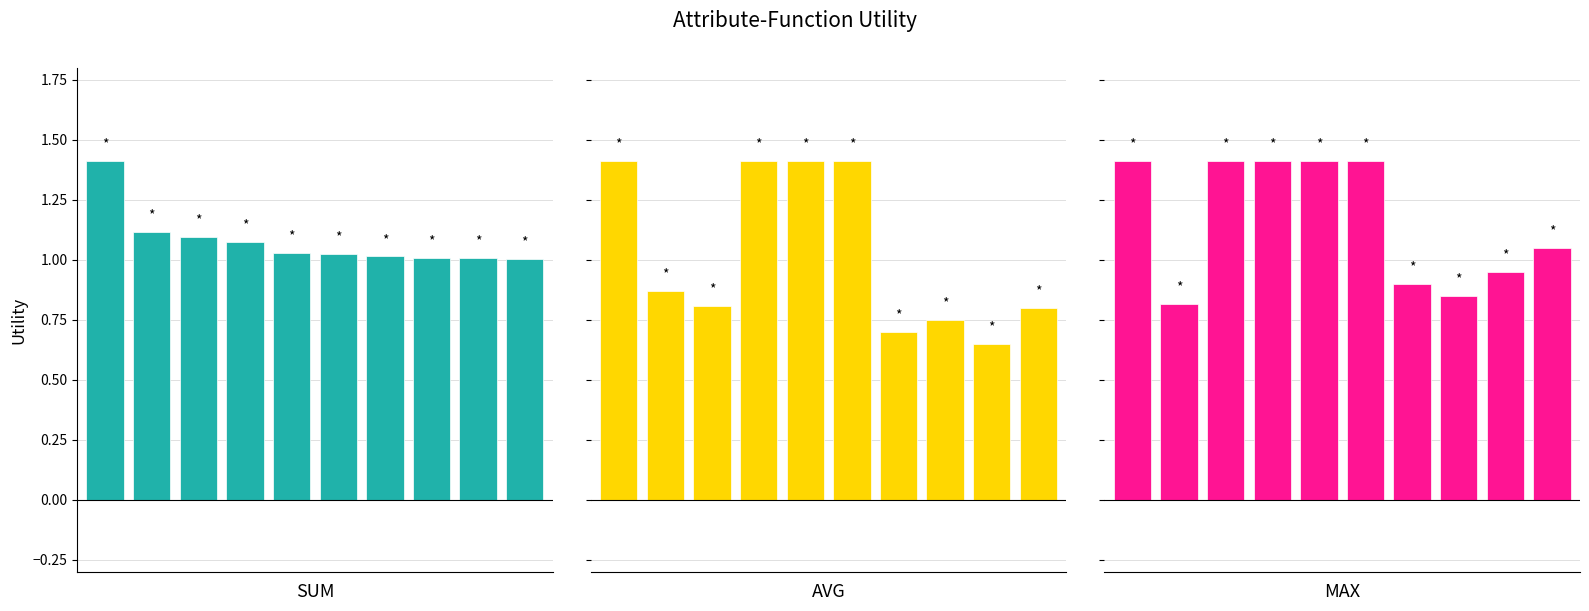

The max series shows 1.2 at 6. True or false?

False